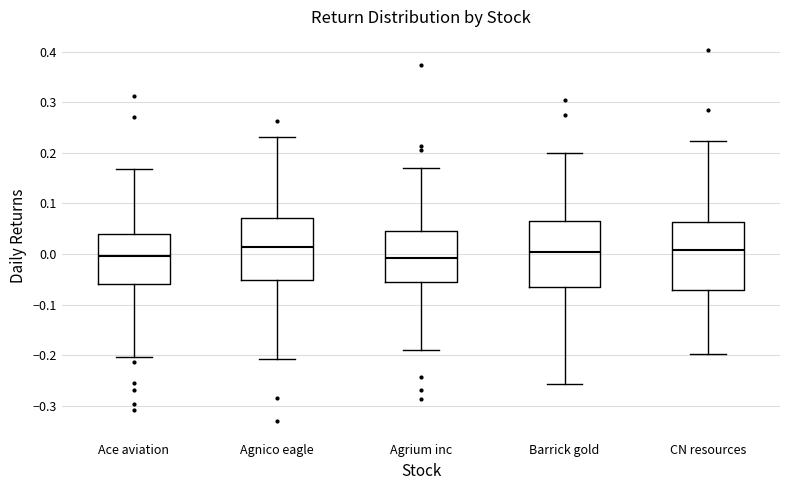

Reading left to right, read every box against the y-axis: the position of its median line, the range the box covers, and the ends of its whiskers. The values are not printed on the chart, so give them approximately, as read against the axis.

Ace aviation: median 0.00, box -0.06 to 0.04, whiskers -0.20 to 0.17
Agnico eagle: median 0.01, box -0.05 to 0.07, whiskers -0.21 to 0.23
Agrium inc: median -0.01, box -0.06 to 0.04, whiskers -0.19 to 0.17
Barrick gold: median 0.00, box -0.07 to 0.06, whiskers -0.26 to 0.20
CN resources: median 0.01, box -0.07 to 0.06, whiskers -0.20 to 0.22